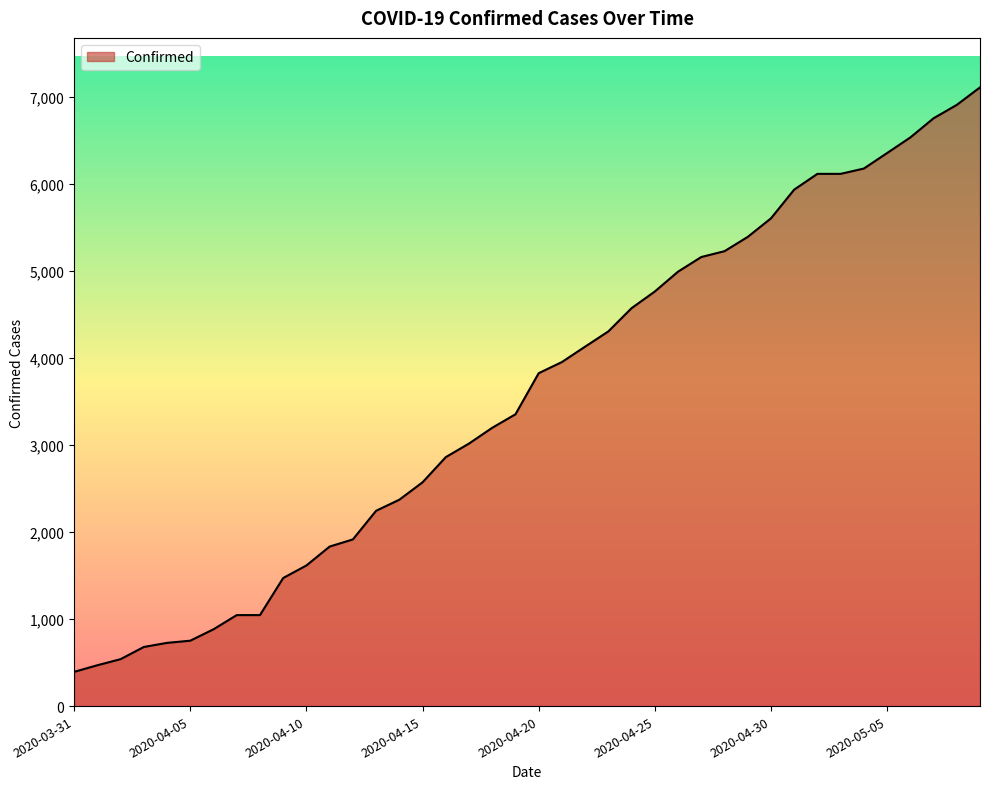

What is the smallest value displayed?

393